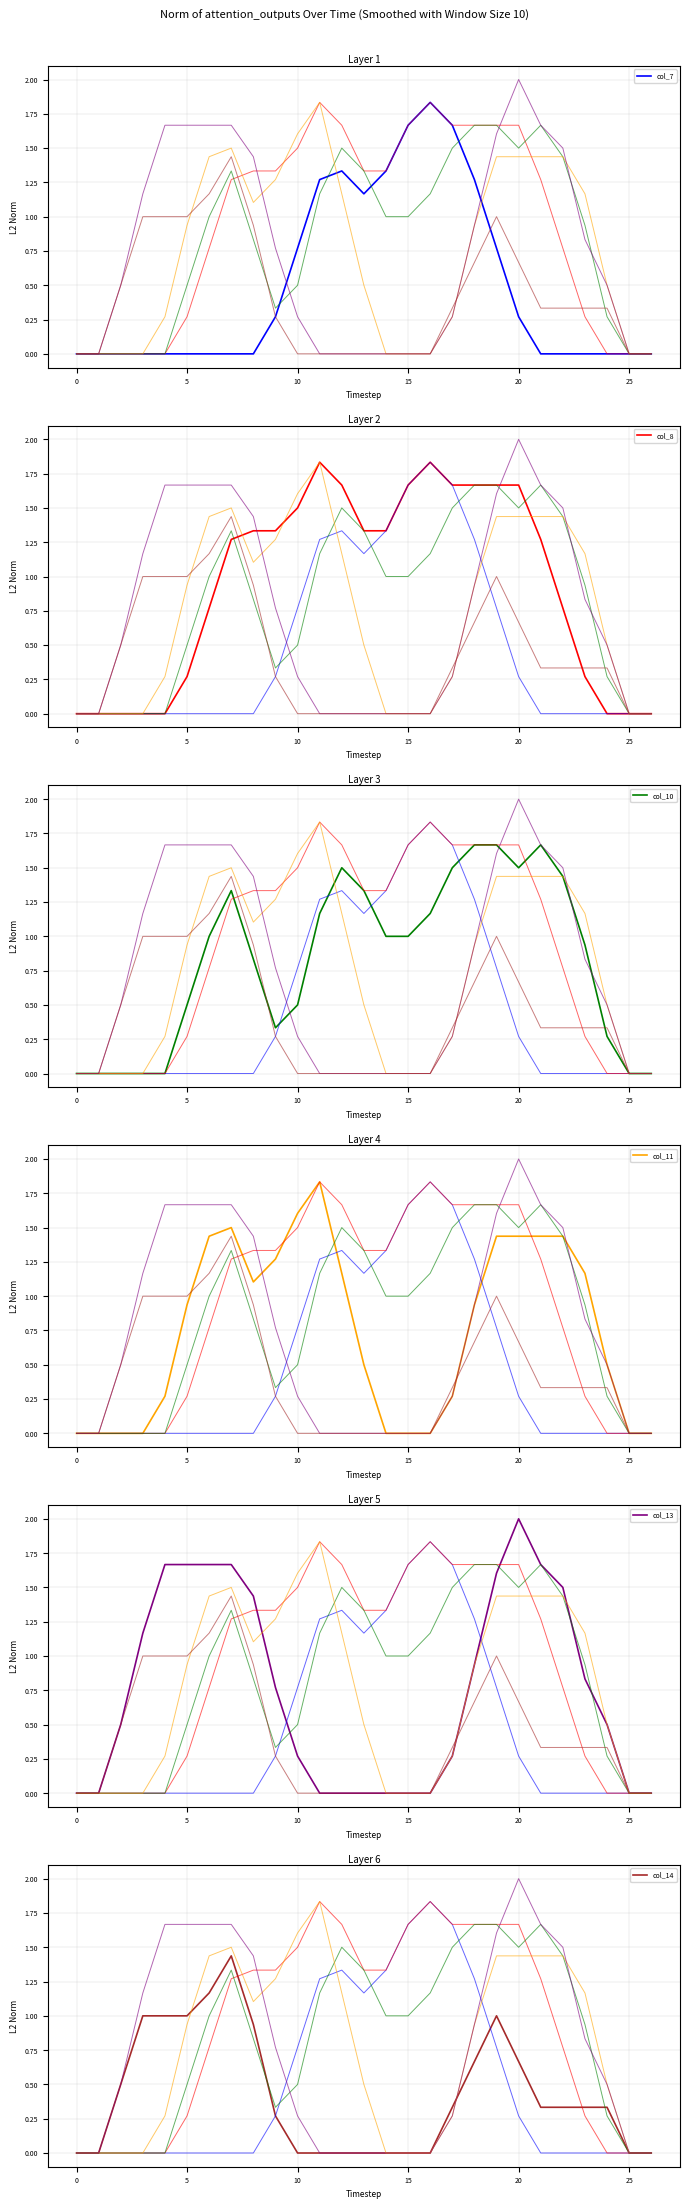

List the series in order of their peak value, lowest first.

col_14, col_10, col_7, col_8, col_11, col_13